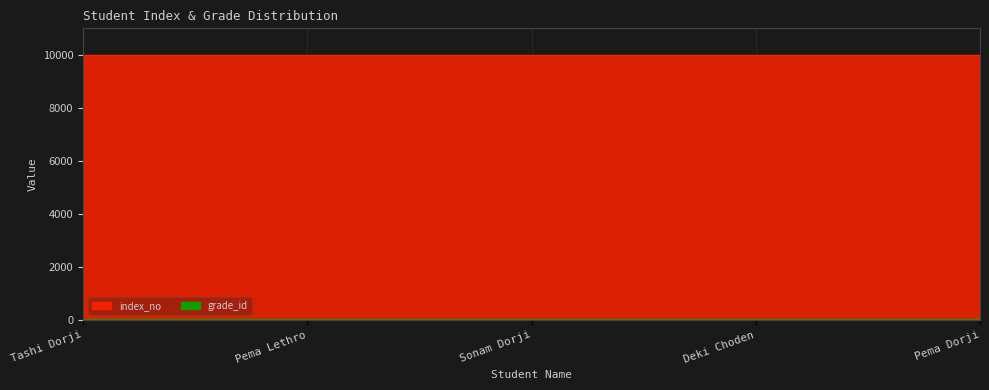

Is it true that the value at Pema Dorji is 5792?

False